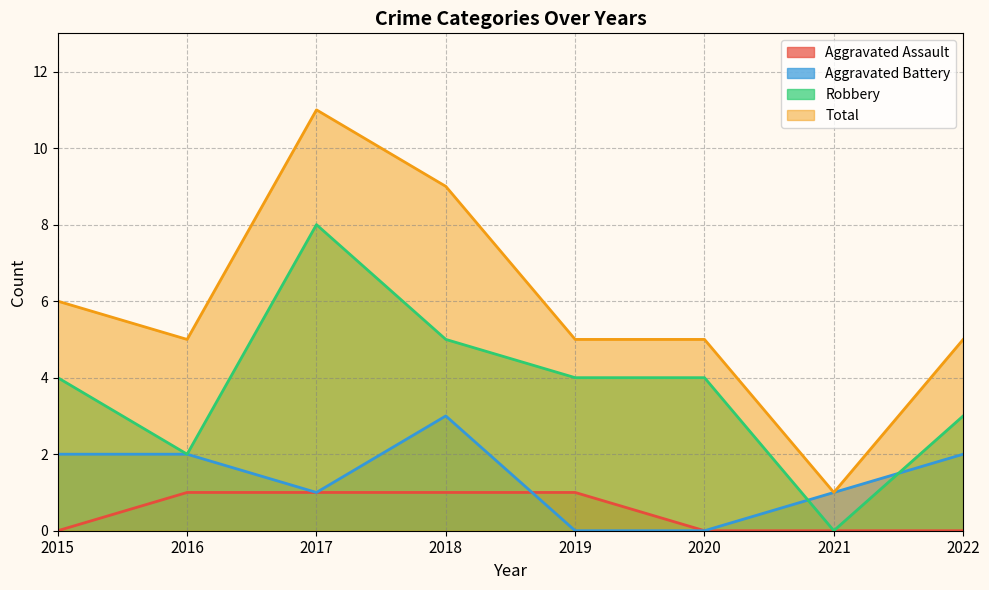

True or false: Aggravated Battery and Robbery cross at least once.

True